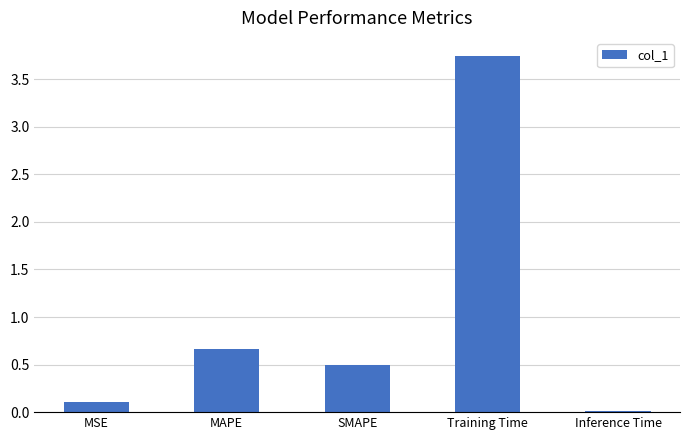

At which category does the chart reach its peak across all series?

Training Time